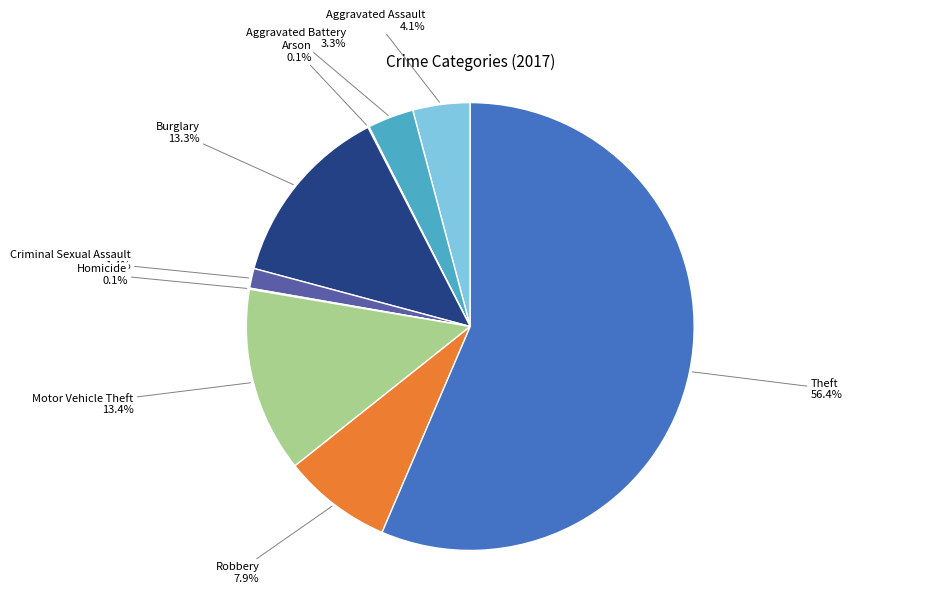

To the nearest percent, what portion does Aggravated Assault represent?

4%